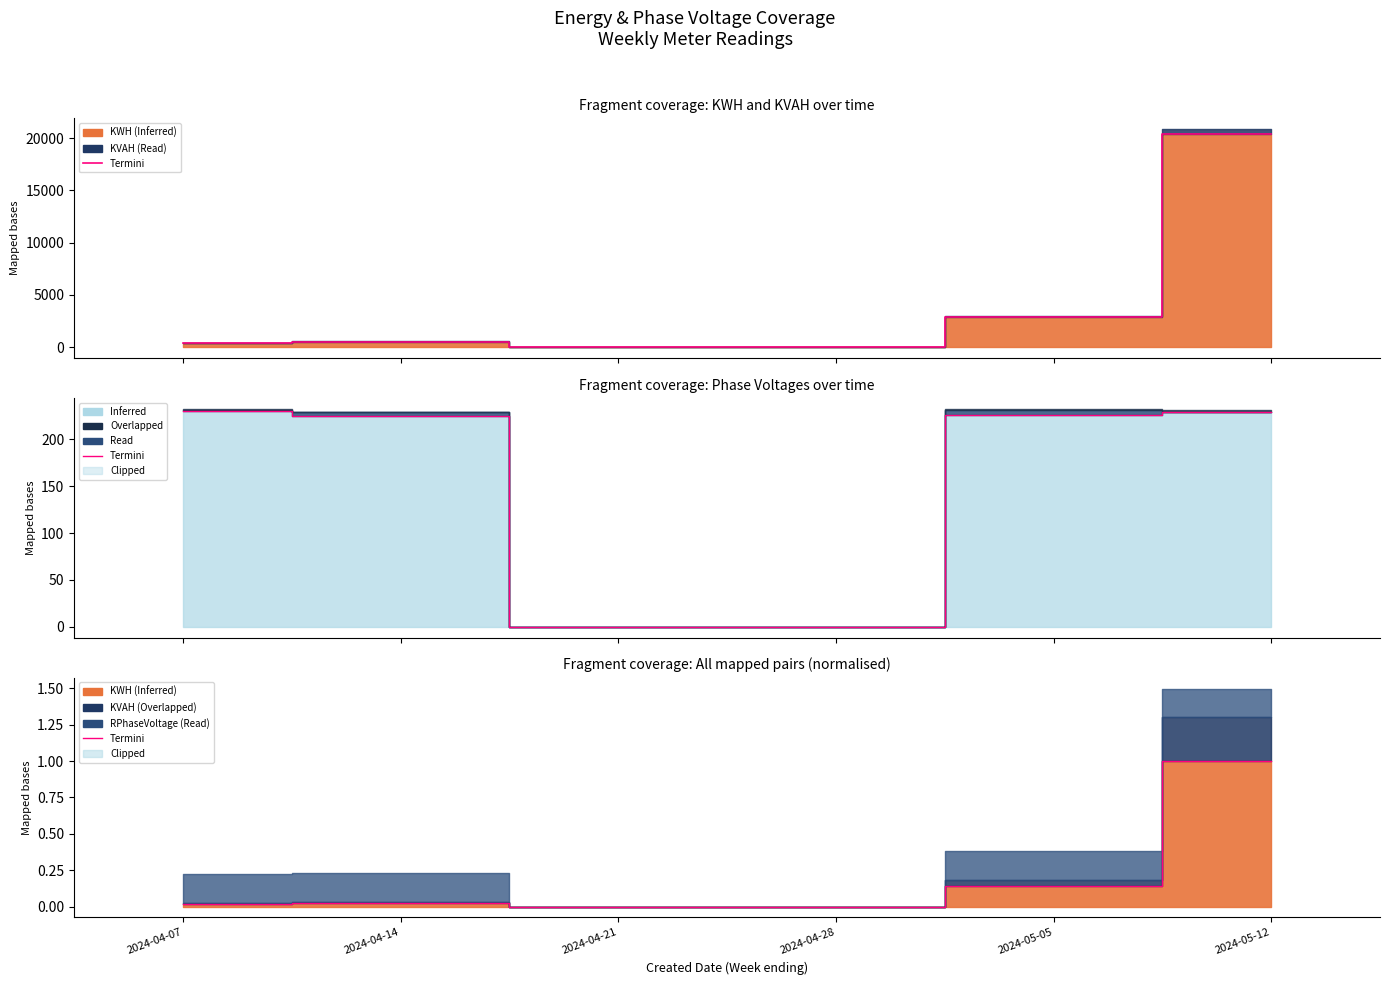

What is the label of the 2nd point from the right?

2024-05-05